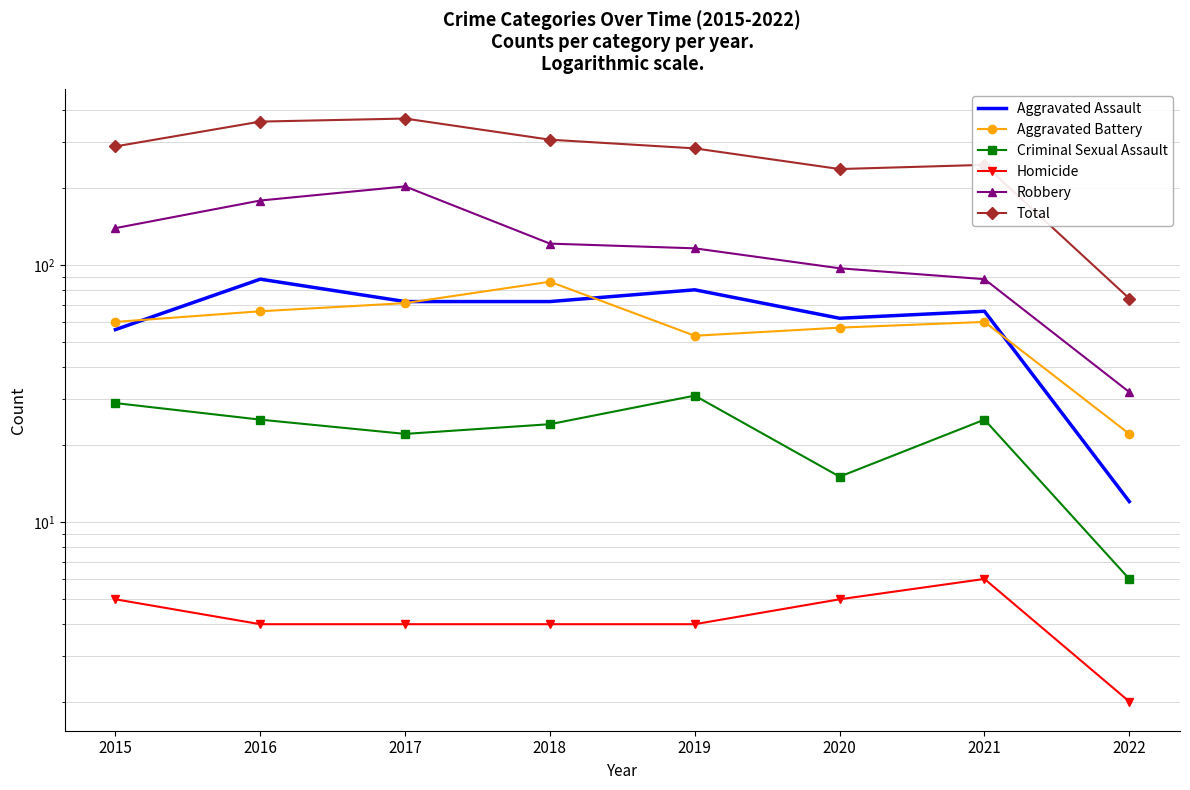

At which label is Total closest to 222?

2020